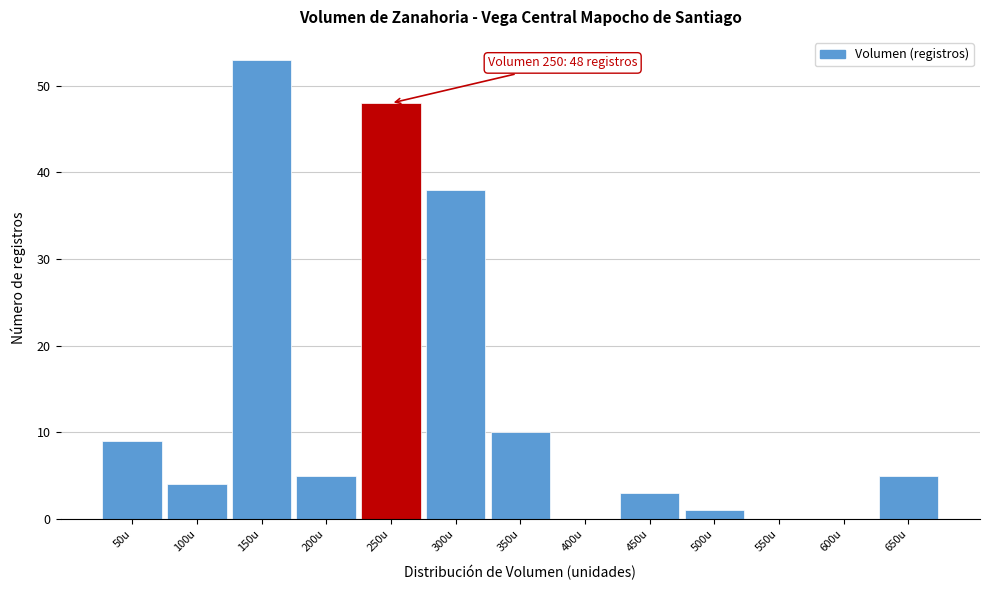

Reading right to left, extract all data points from this chart.

650u=5	600u=0	550u=0	500u=1	450u=3	400u=0	350u=10	300u=38	250u=48	200u=5	150u=53	100u=4	50u=9